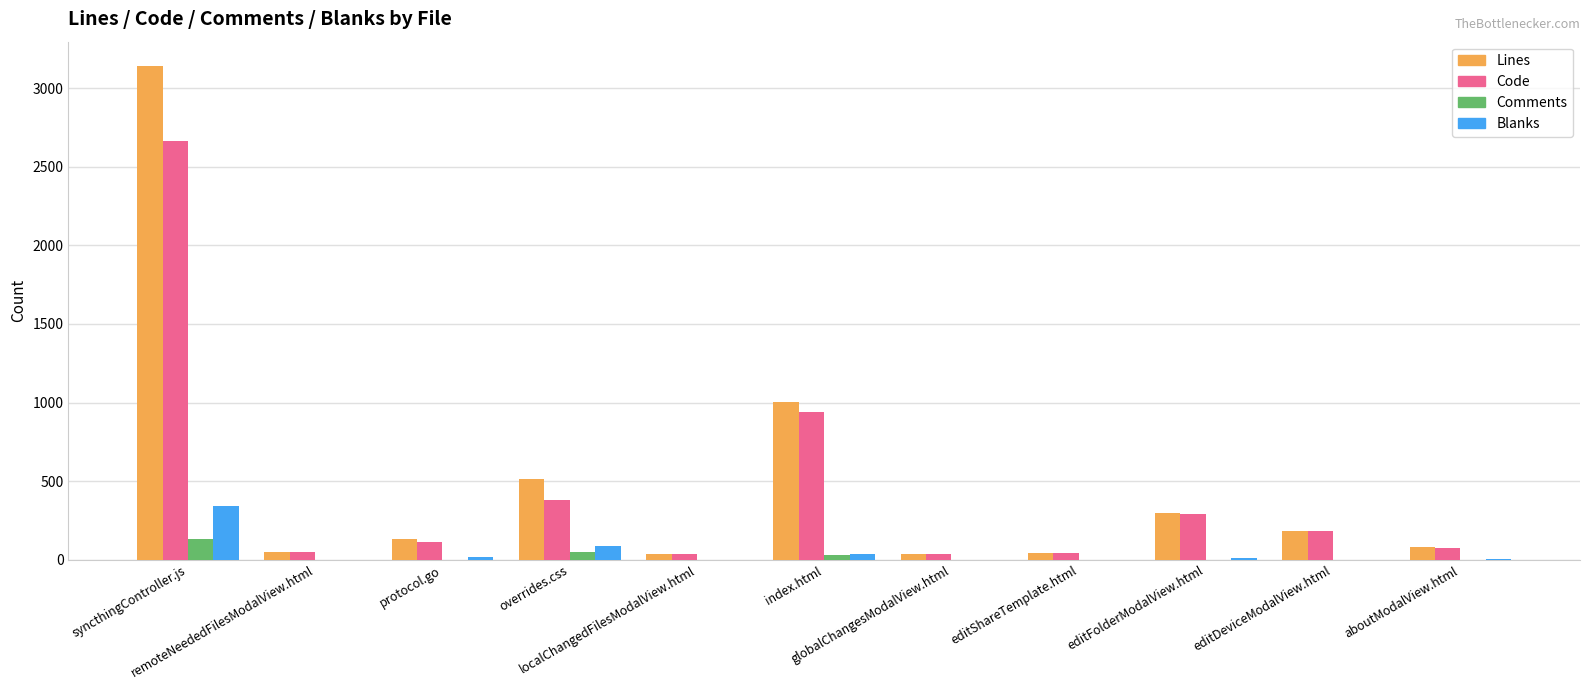

What is the greatest value displayed?

3138